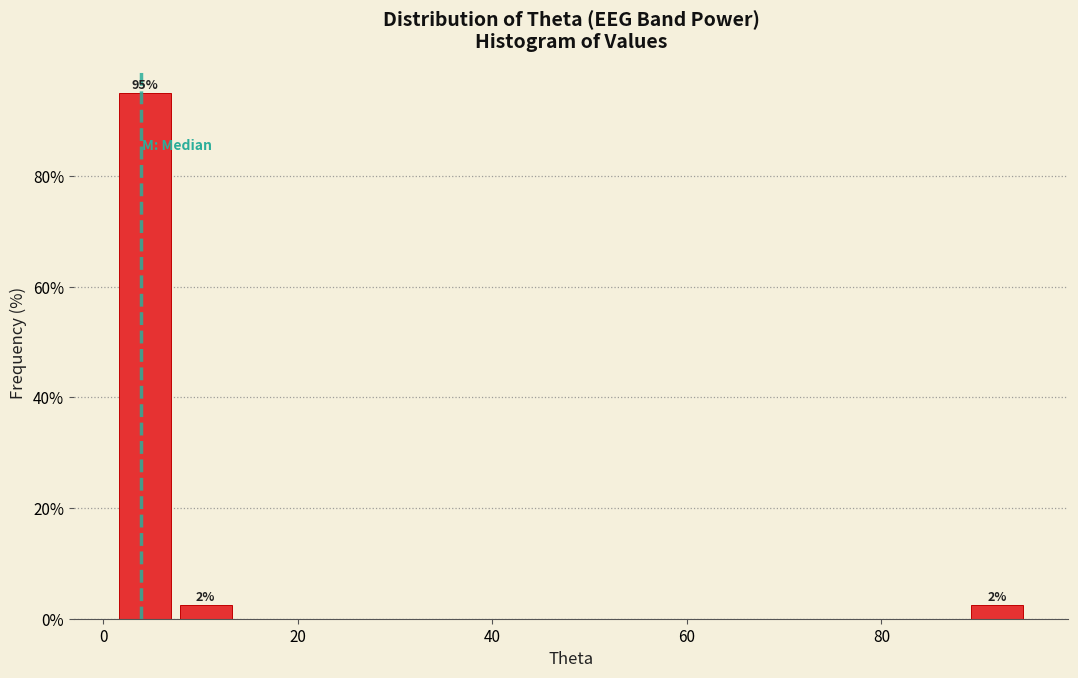

Read against the x-axis, roughly where is the centre of the tallest bar?

4